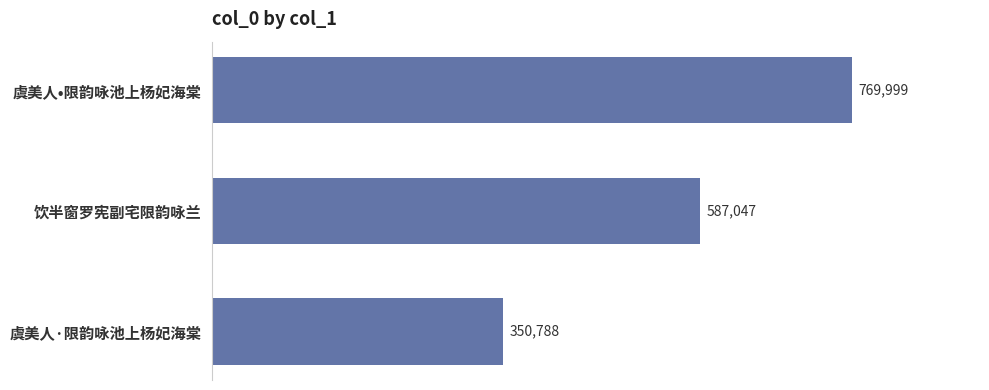

Reading bottom to top, extract all data points from this chart.

350788	587047	769999